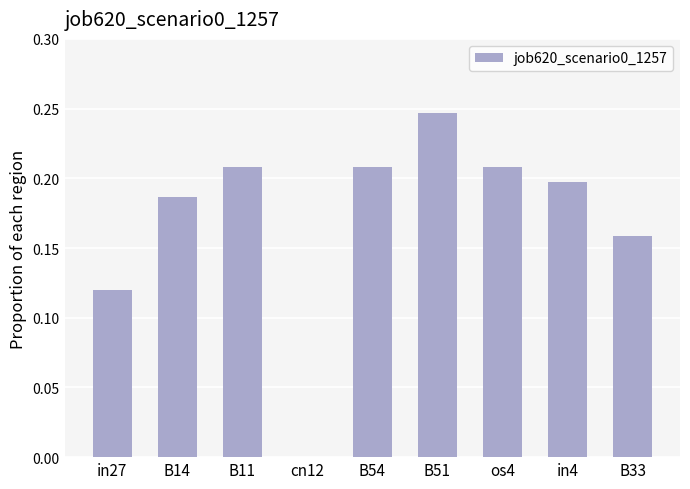

Is it true that the value at cn12 is -0.1?

False